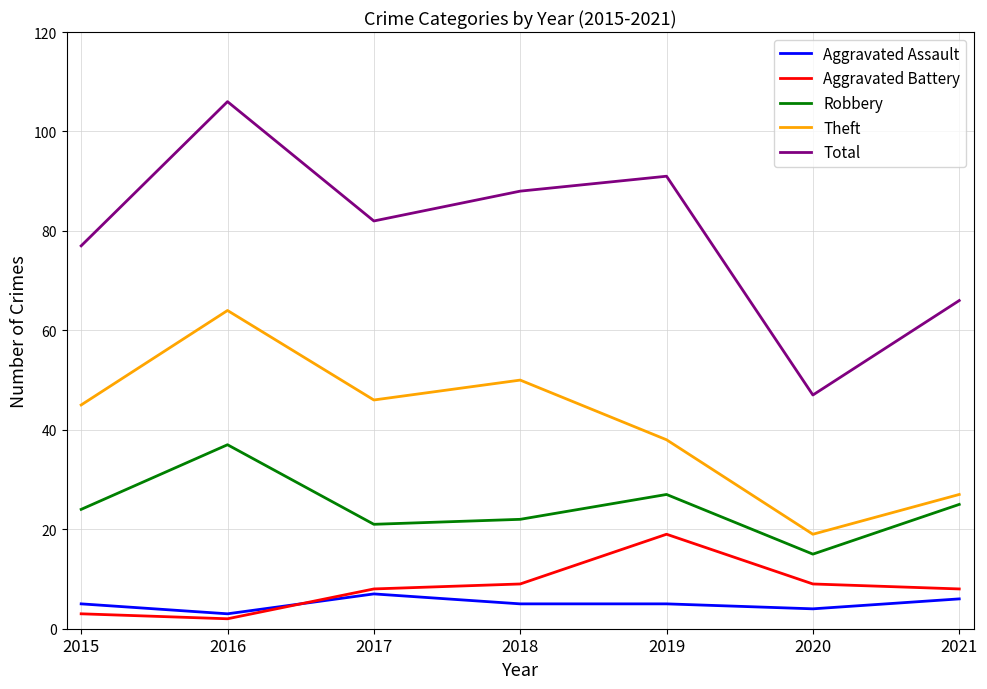

At which category does the chart reach its peak across all series?

2016